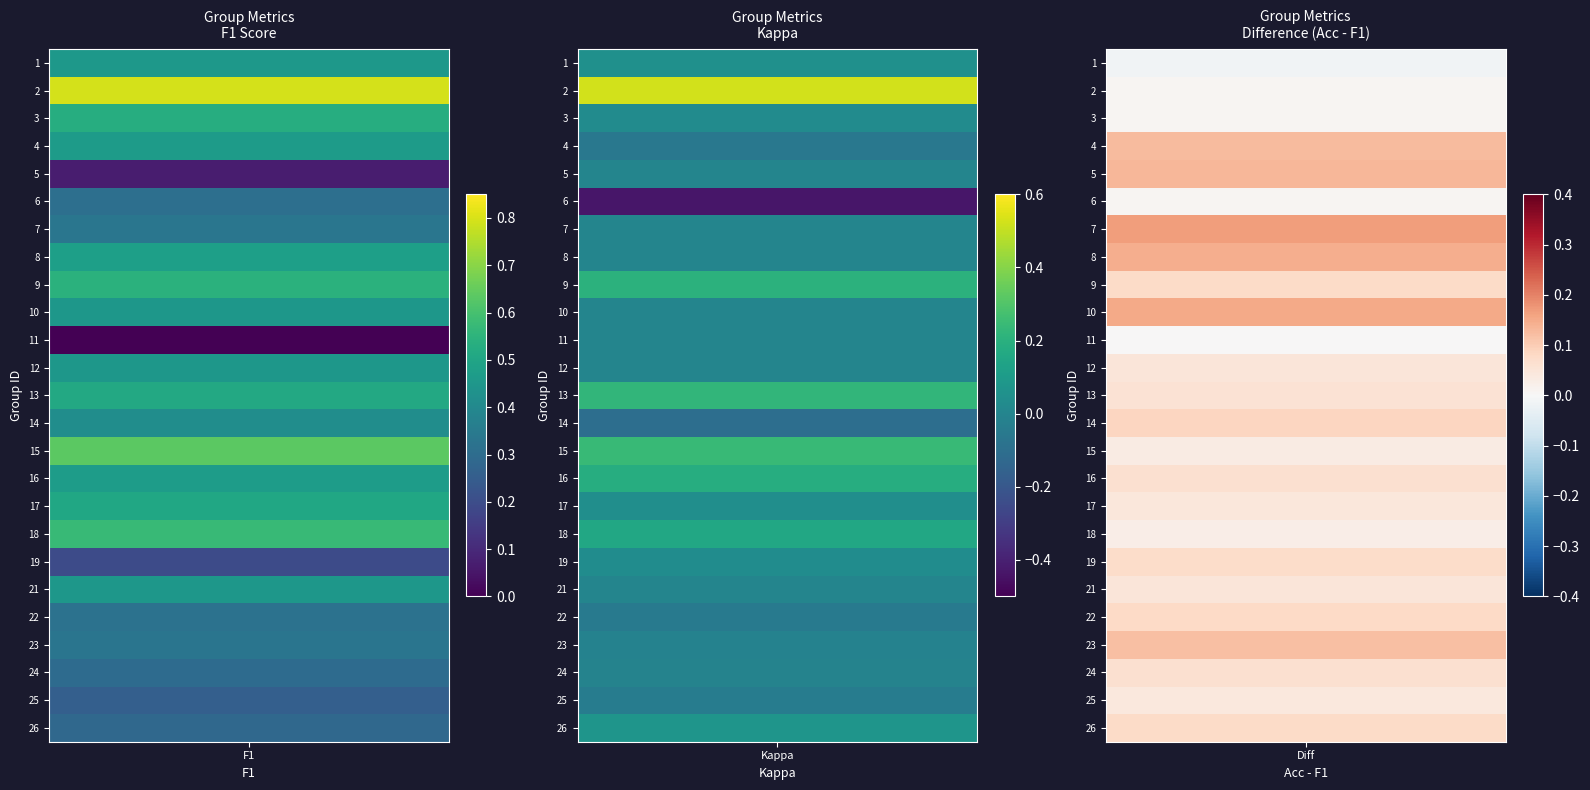

How many data points in 3 are above 0?

24